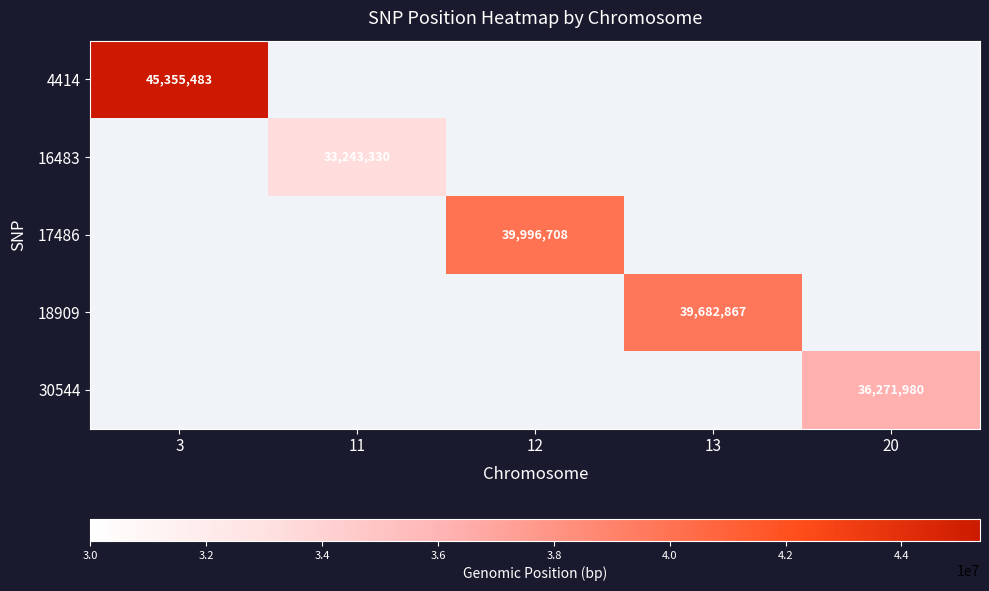

The value of 30544 at 20 is 36271980. True or false?

True